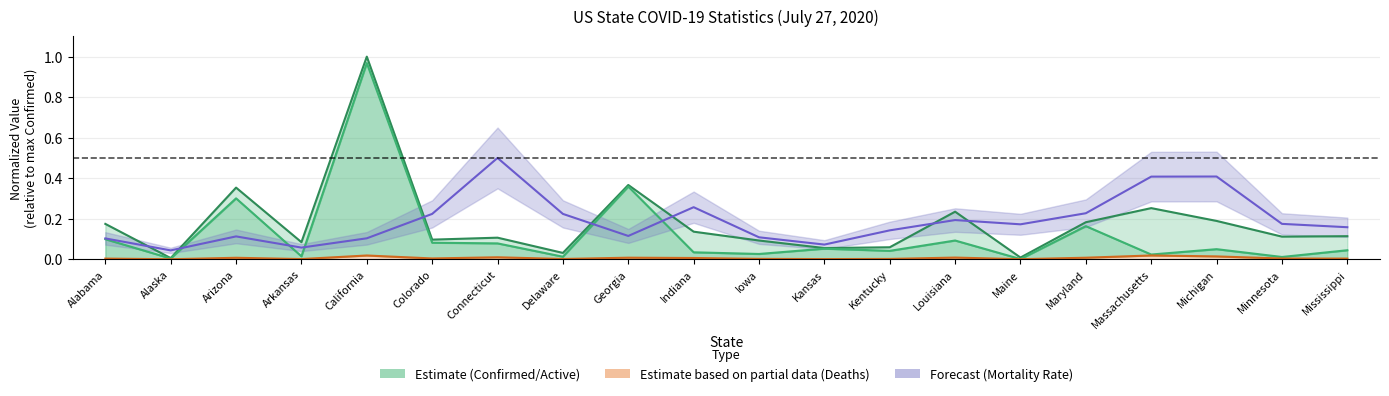

What is the maximum value for Active?

1.0